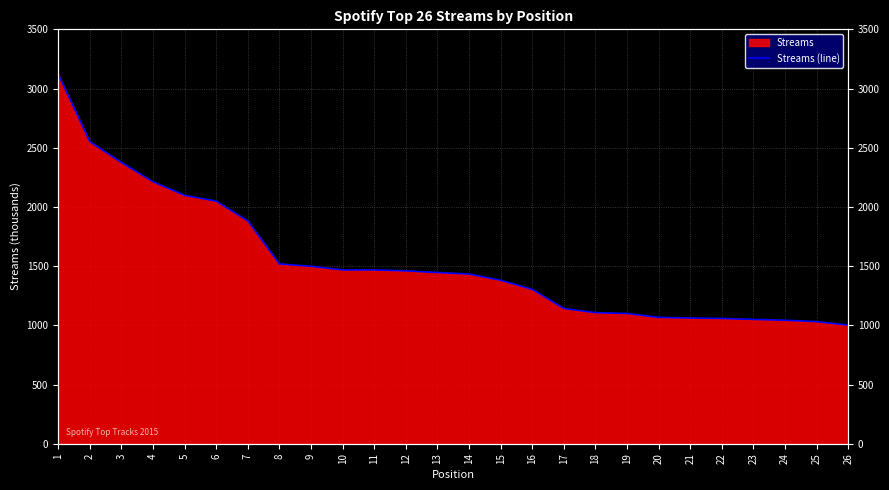

Is it true that the value at 16 is 2129?

False